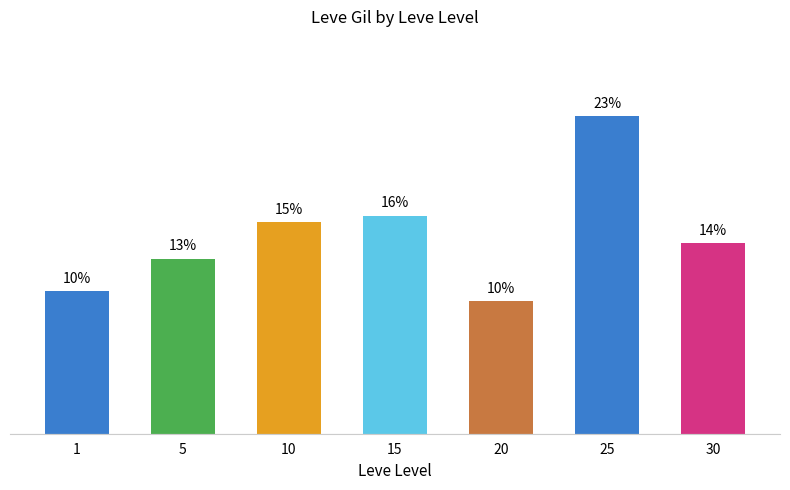

What is the sum of all values?

100.0